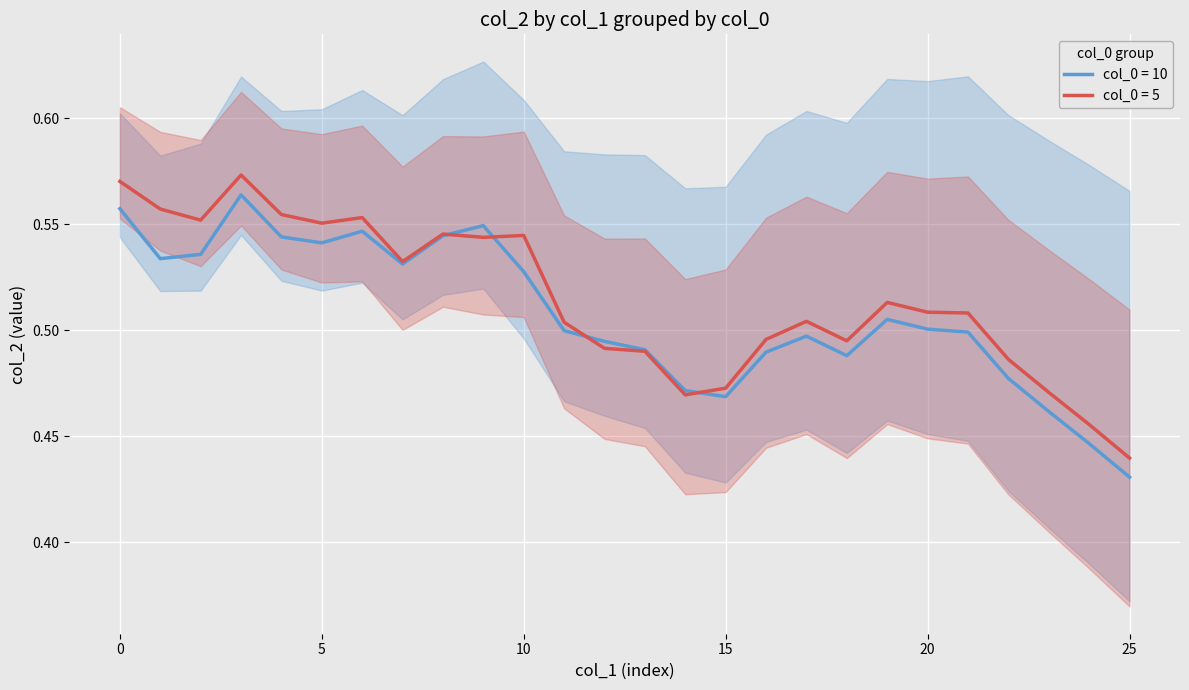

How many col_2_10 values are between 0 and 1?

26